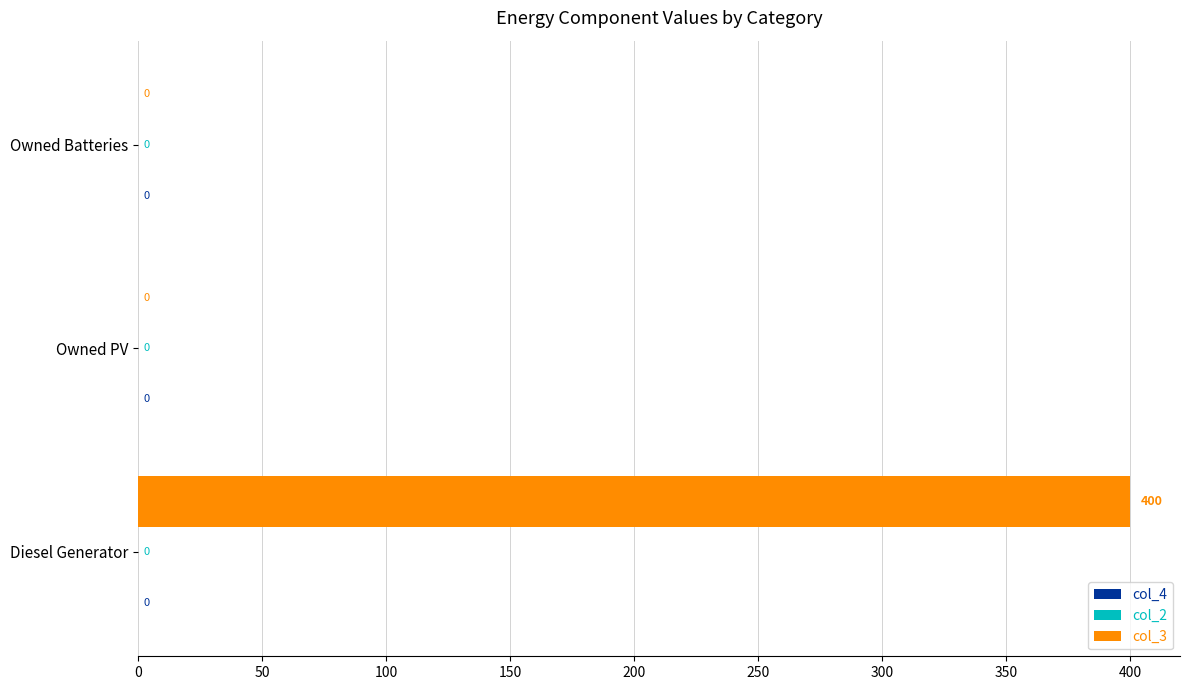

What is the sum of all values?

400